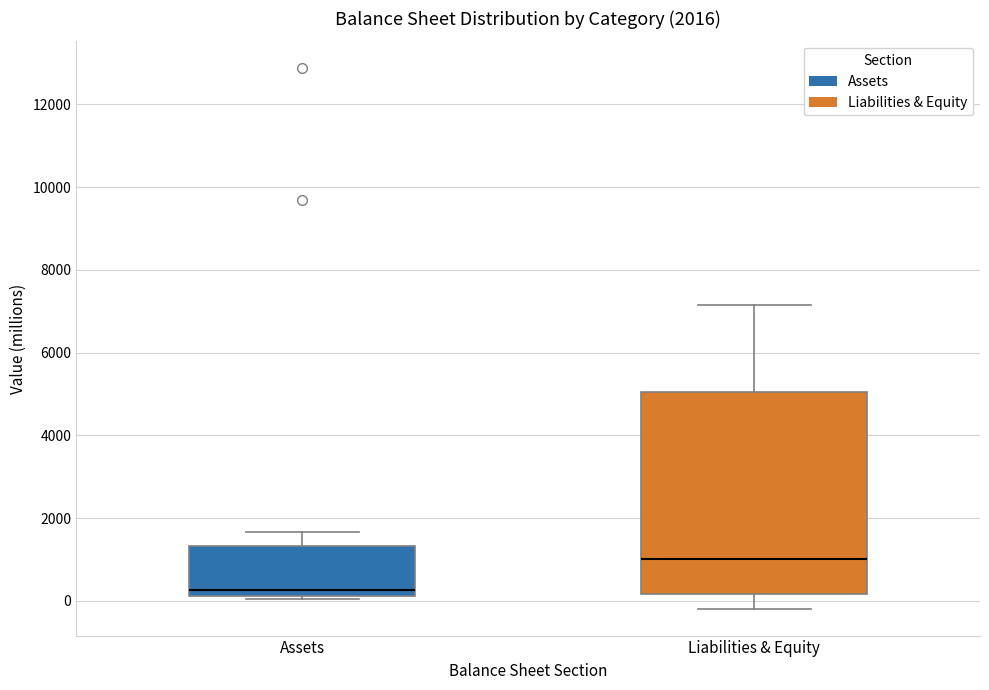

Which box has the highest median line?

Liabilities & Equity